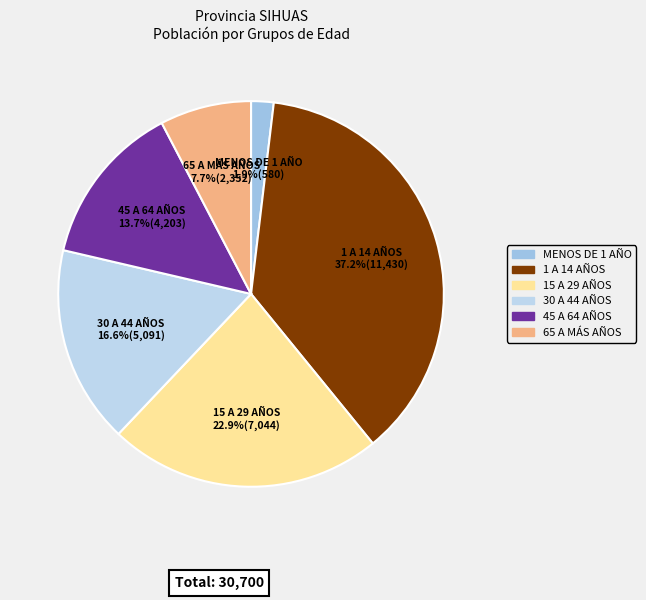

Rank the categories by value from highest to lowest.

1 A 14 AÑOS, 15 A 29 AÑOS, 30 A 44 AÑOS, 45 A 64 AÑOS, 65 A MÁS AÑOS, MENOS DE 1 AÑO